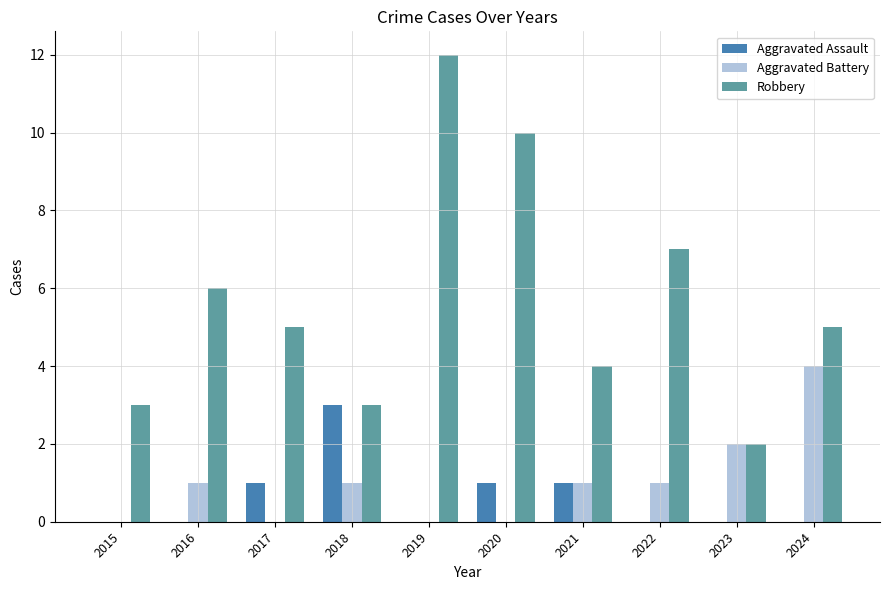

The value of Robbery at 2023 is 2. True or false?

True